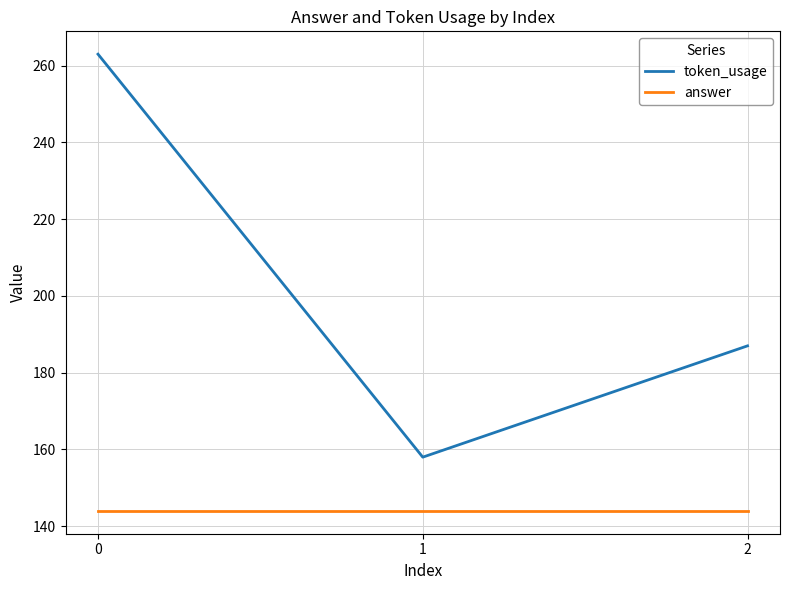

Is the value of token_usage at 2 greater than the value of answer at 1?

Yes